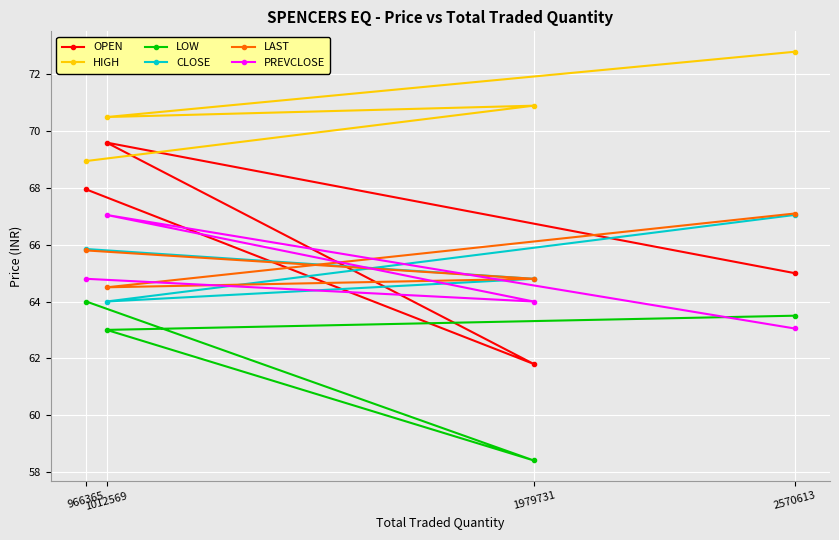

At which label is LOW closest to 61?

1012569